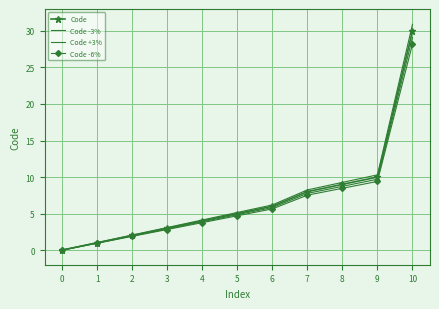

Is this an area chart (filled region under the line)?

No